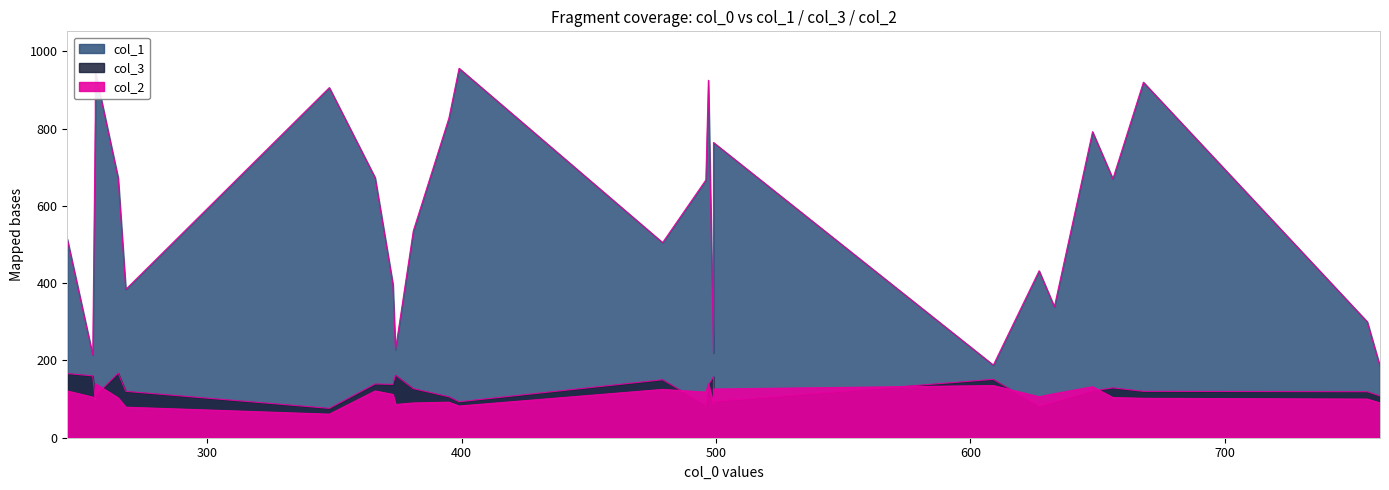

How many intersections are there between col_3 and col_2?

11